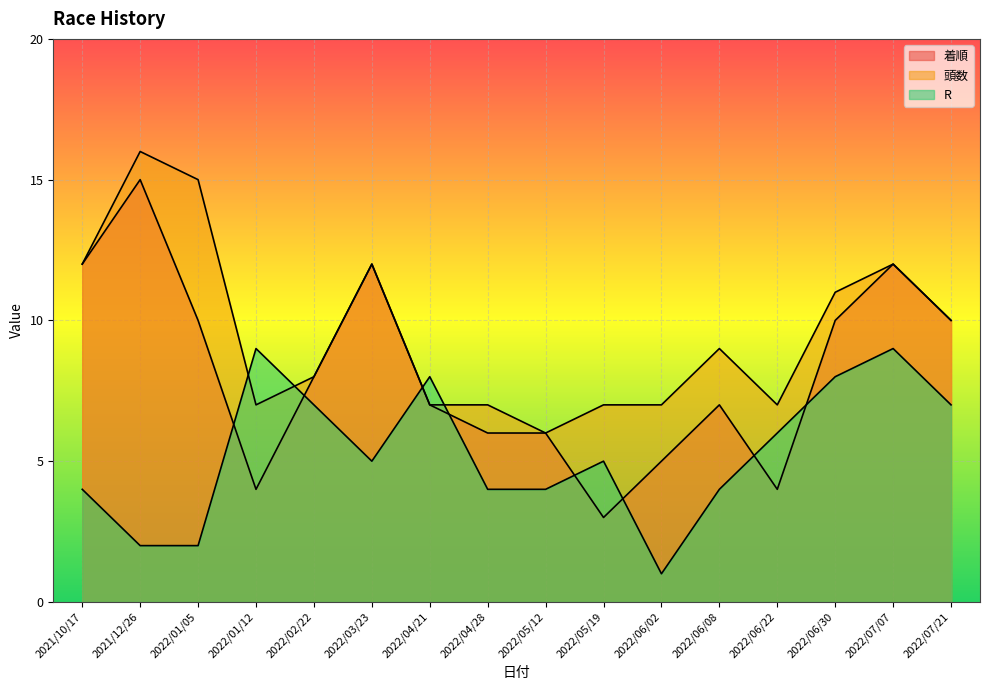

True or false: 着順 has a value of 6 at 2022/04/28.

True